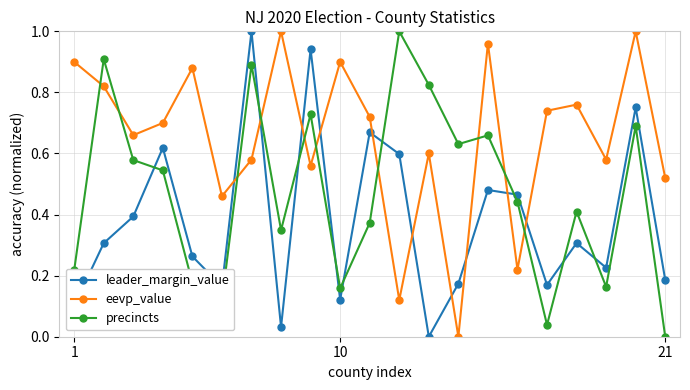

How many lines are shown in the chart?

3